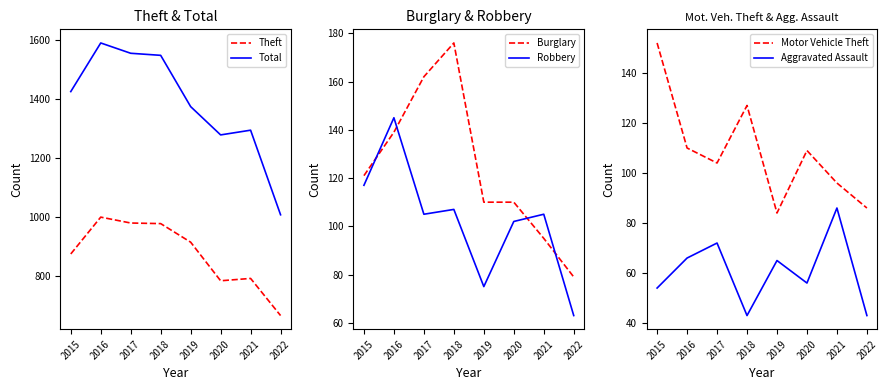

What are all the series names shown in the legend?

Theft, Total, Burglary, Robbery, Motor Vehicle Theft, Aggravated Assault